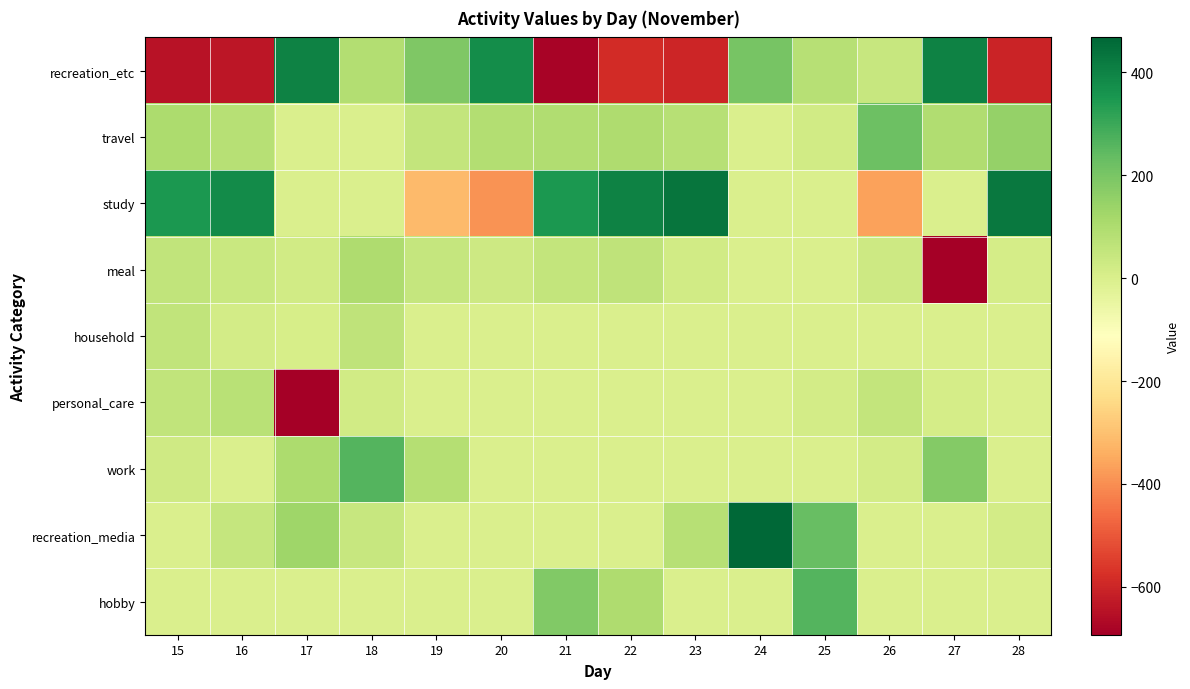

Reading right to left, extract all data points from this chart.

recreation_etc: 28=-603	27=403	26=44	25=81	24=202	23=-598	22=-587	21=-680	20=376	19=191	18=91	17=400	16=-636	15=-644
travel: 28=148	27=93	26=221	25=21	24=0	23=78	22=100	21=92	20=91	19=55	18=0	17=0	16=82	15=101
study: 28=426	27=0	26=-364	25=0	24=0	23=433	22=402	21=350	20=-393	19=-314	18=0	17=0	16=381	15=350
meal: 28=11	27=-689	26=30	25=0	24=0	23=21	22=62	21=52	20=31	19=49	18=97	17=20	16=41	15=57
household: 28=0	27=0	26=0	25=0	24=0	23=0	22=0	21=0	20=0	19=0	18=62	17=6	16=18	15=59
personal_care: 28=0	27=11	26=53	25=15	24=0	23=0	22=0	21=0	20=0	19=0	18=22	17=-693	16=74	15=57
work: 28=0	27=181	26=15	25=0	24=0	23=0	22=0	21=0	20=0	19=84	18=261	17=101	16=0	15=26
recreation_media: 28=17	27=0	26=0	25=230	24=468	23=82	22=0	21=0	20=0	19=0	18=45	17=132	16=49	15=0
hobby: 28=0	27=0	26=0	25=261	24=0	23=0	22=99	21=185	20=0	19=0	18=0	17=0	16=0	15=0